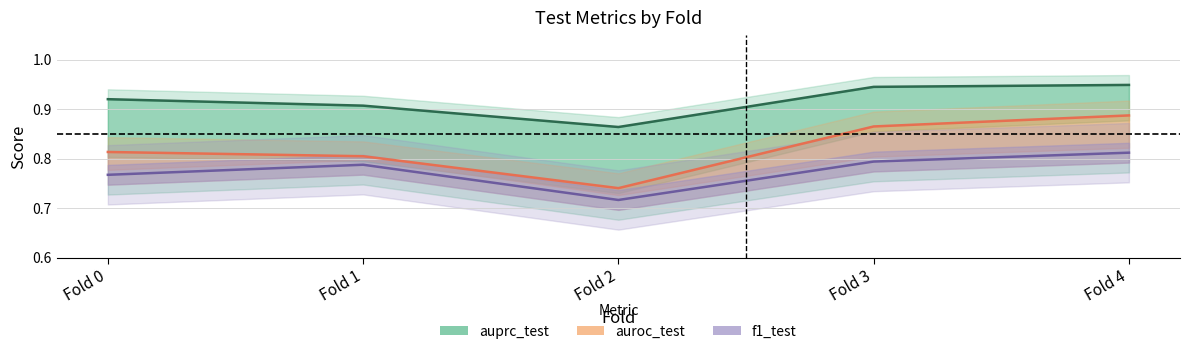

What is the maximum value for auprc_test?

0.9